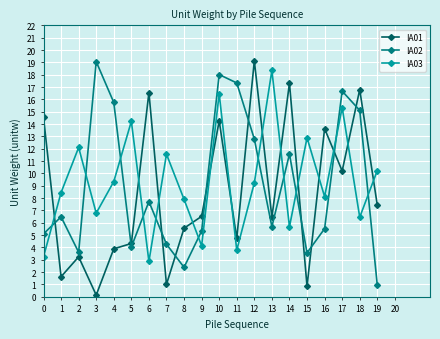

What is the value of the IA01 point at the 7th from the left?

16.6